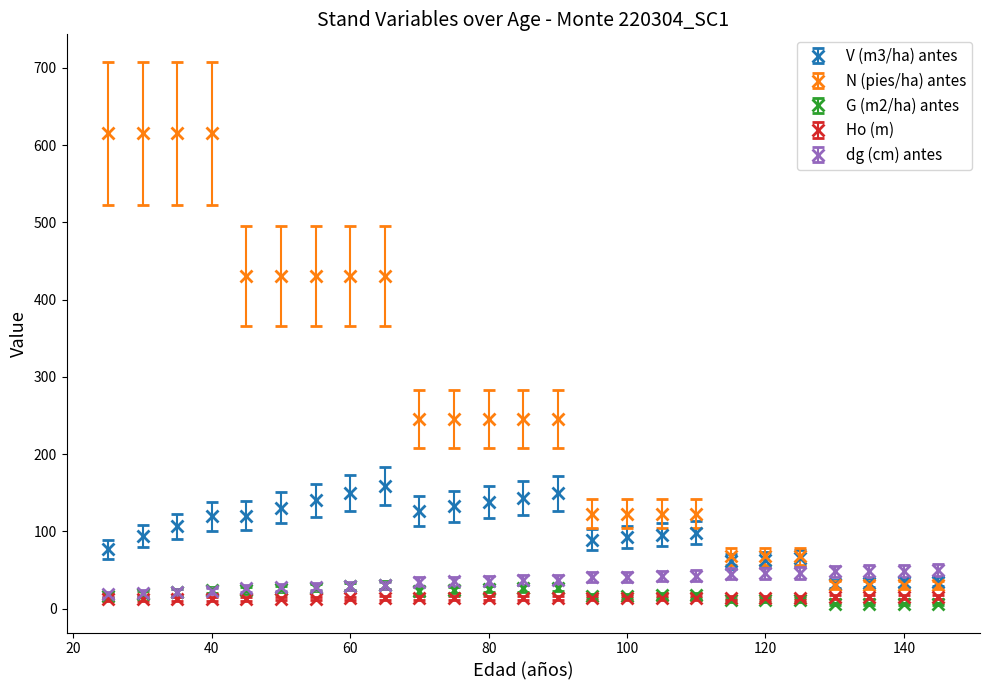

At how many categories does at least one series exceed 404?

9